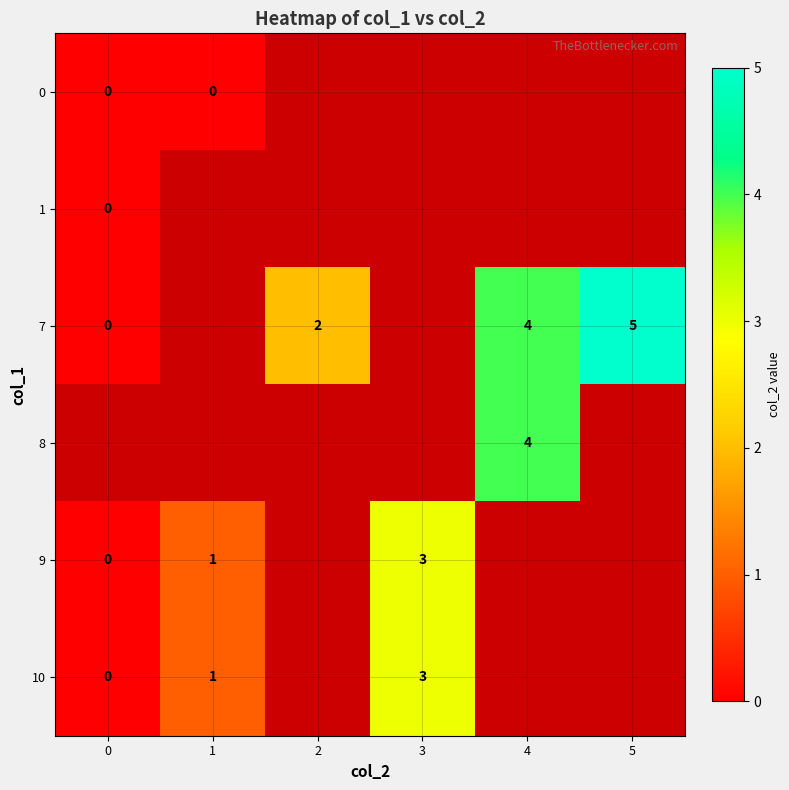

The value of 7 at 2 is 1. True or false?

False